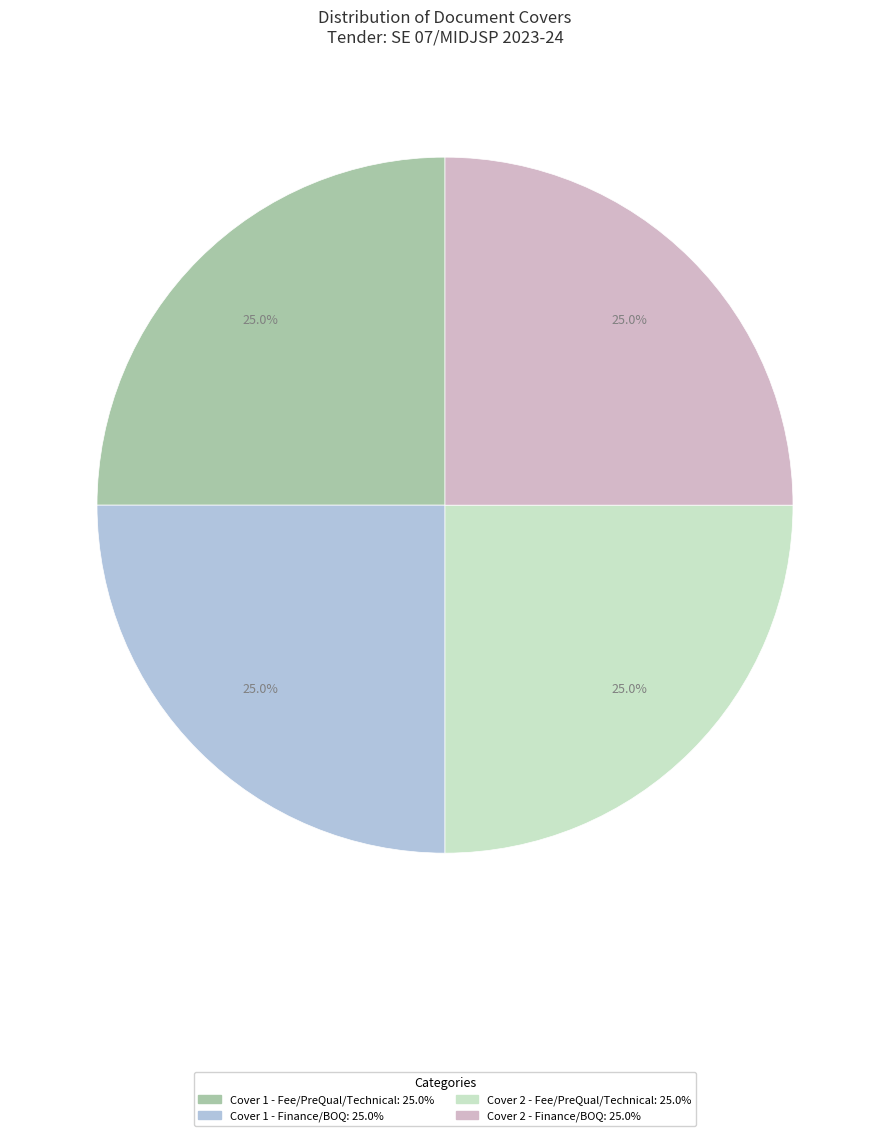

Is there a majority slice in this chart?

No